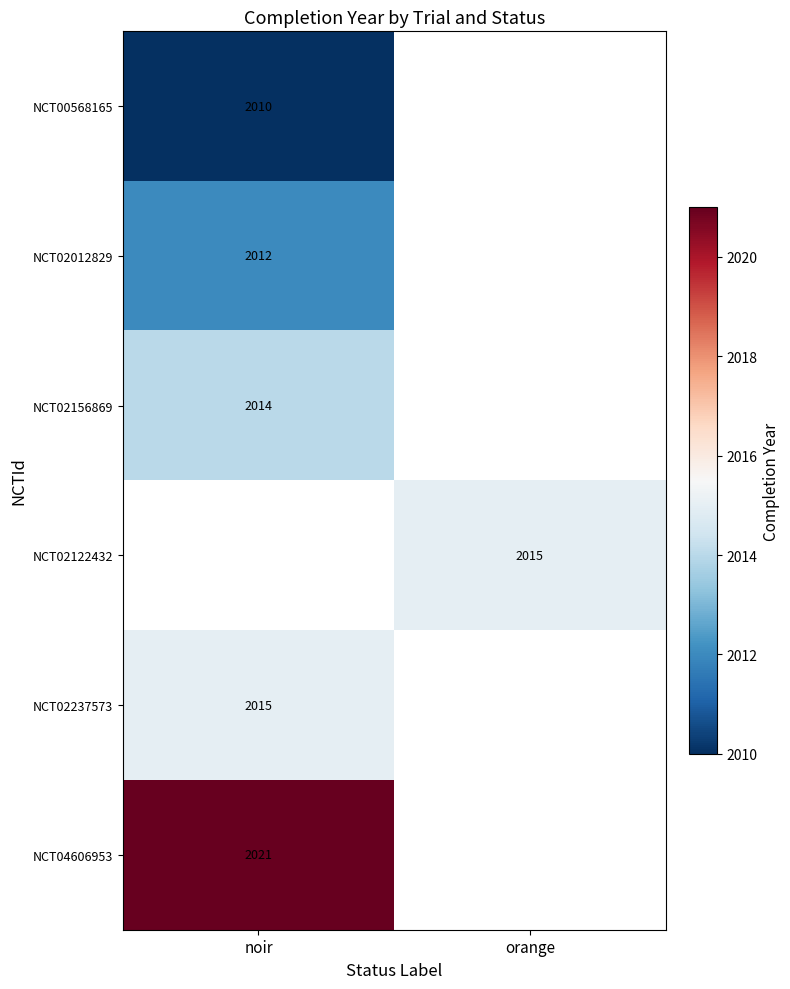

Is it true that NCT00568165 equals 2010 at noir?

True